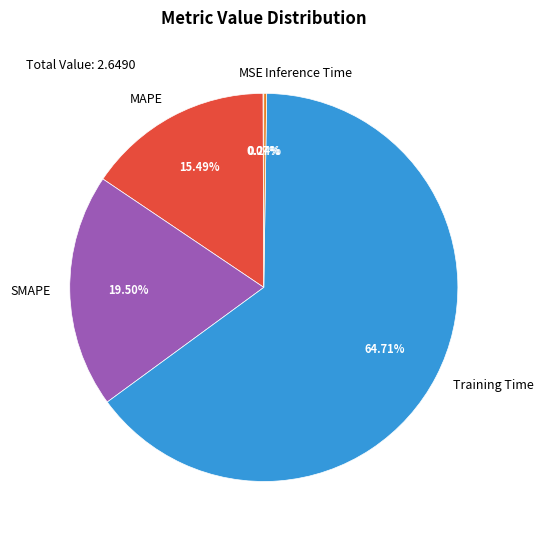

Which category has the biggest portion of the pie?

Training Time